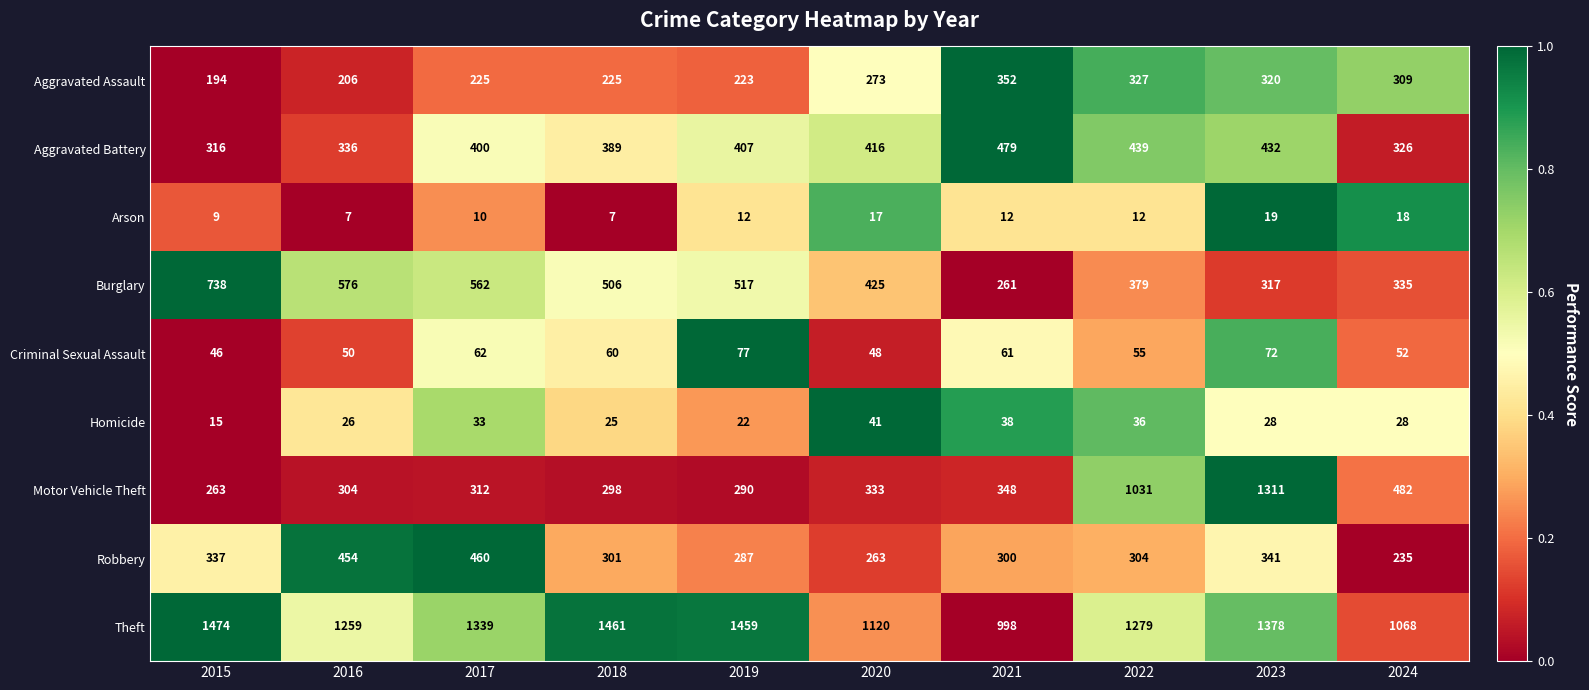

Count the number of categories in the chart.

10